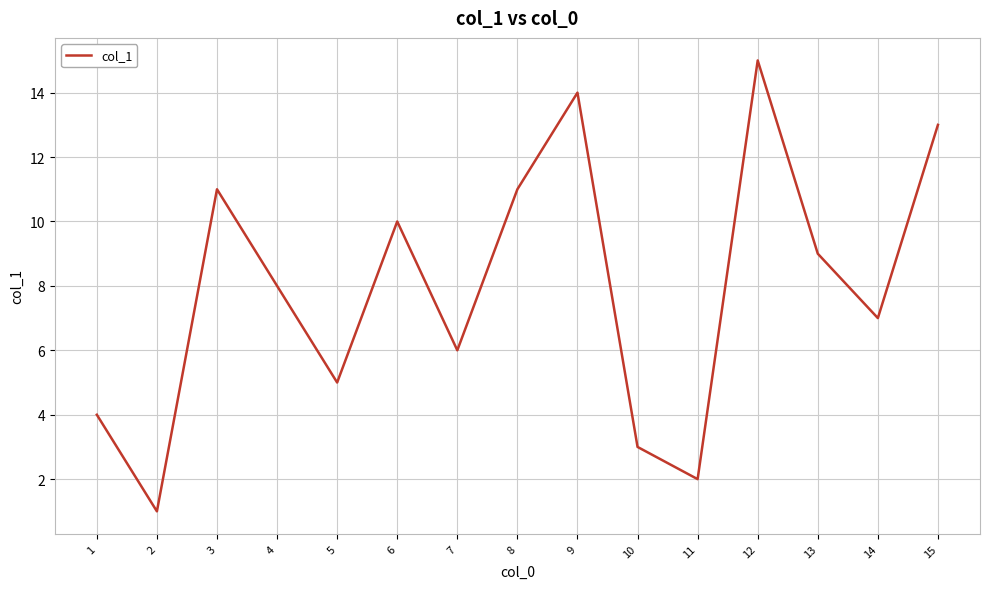

What is the sum of all values?

119